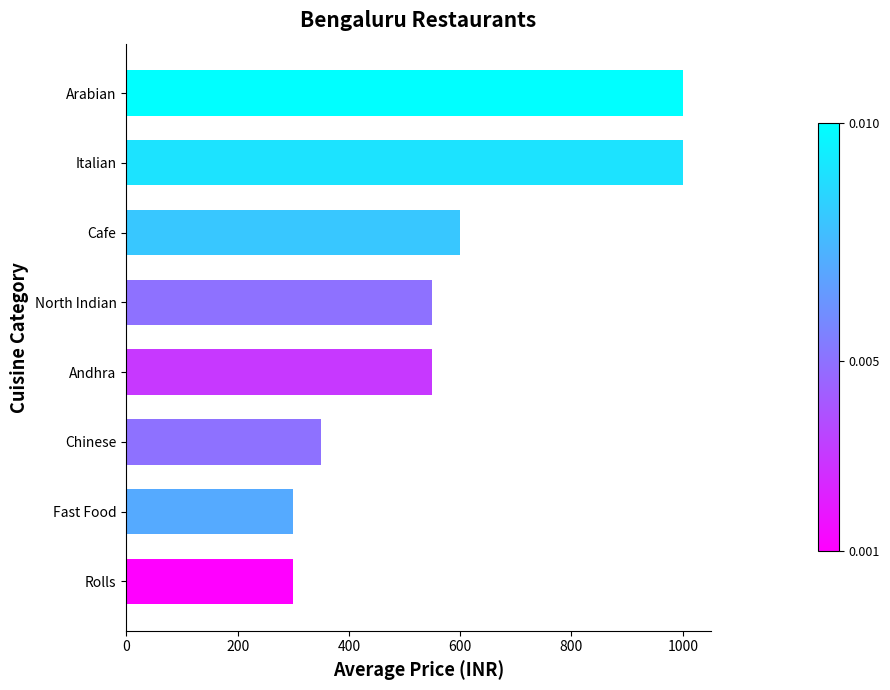

Is it true that the value at Chinese is 166?

False